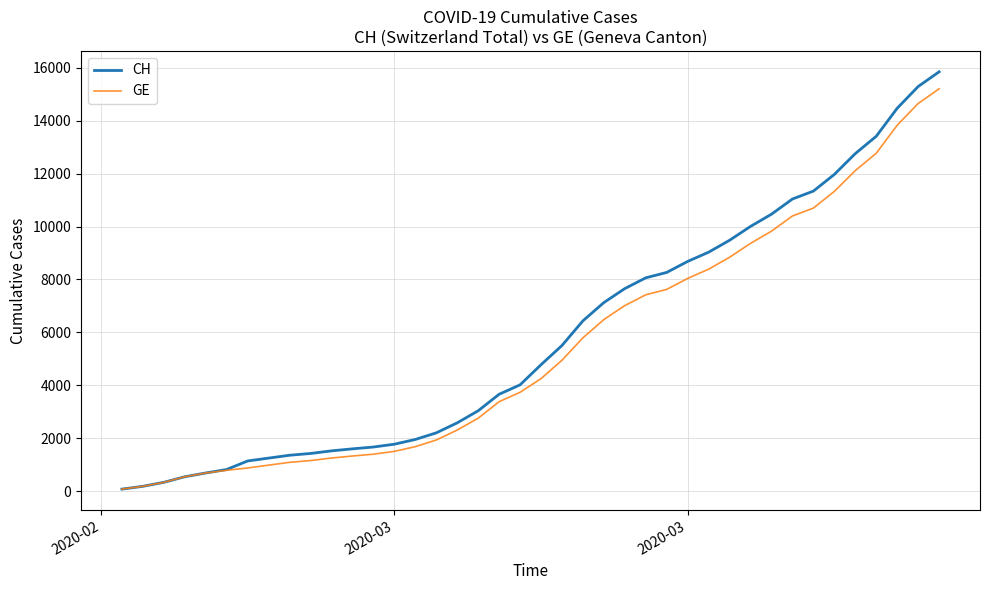

Which series has the widest spread of values?

CH